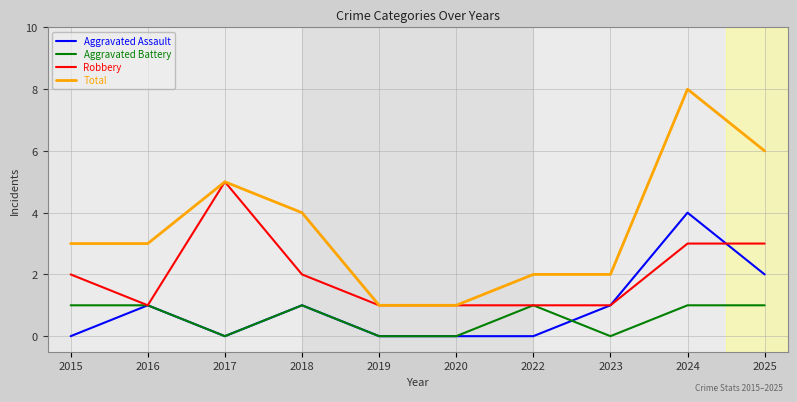

Reading left to right, extract all data points from this chart.

Aggravated Assault: 2015=0	2016=1	2017=0	2018=1	2019=0	2020=0	2022=0	2023=1	2024=4	2025=2
Aggravated Battery: 2015=1	2016=1	2017=0	2018=1	2019=0	2020=0	2022=1	2023=0	2024=1	2025=1
Robbery: 2015=2	2016=1	2017=5	2018=2	2019=1	2020=1	2022=1	2023=1	2024=3	2025=3
Total: 2015=3	2016=3	2017=5	2018=4	2019=1	2020=1	2022=2	2023=2	2024=8	2025=6